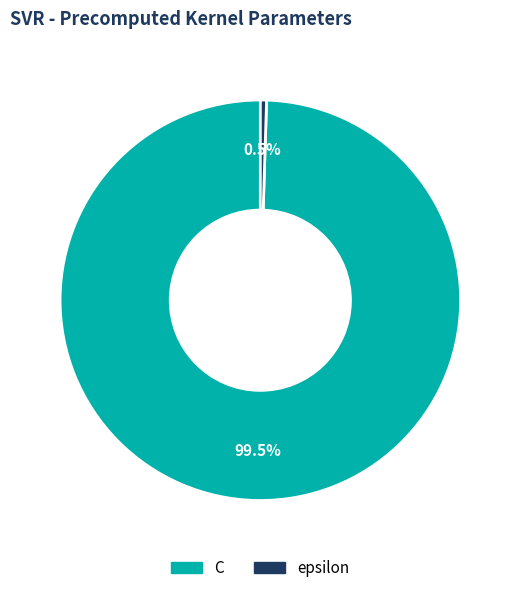

Which slice represents more than half of the pie?

C